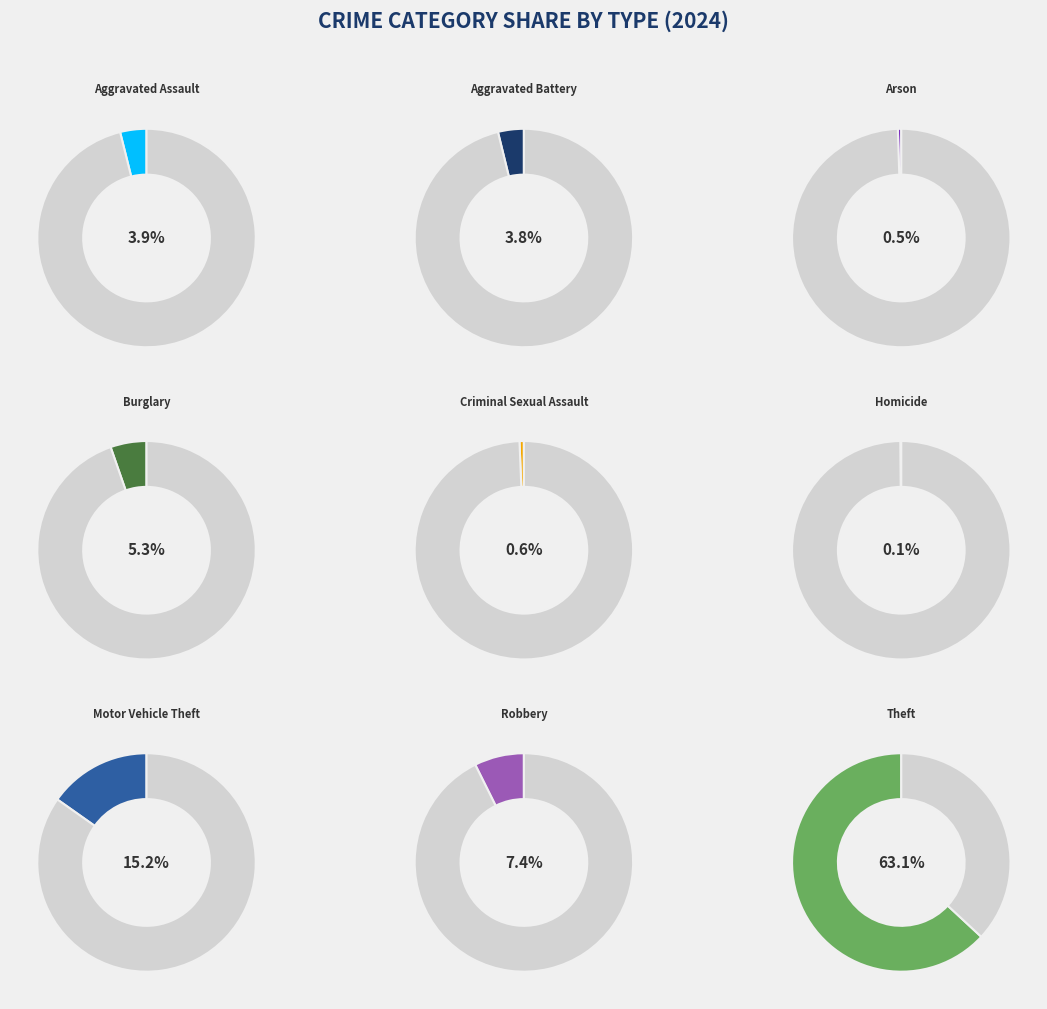

What percentage is the Aggravated Assault slice, to the nearest percent?

4%